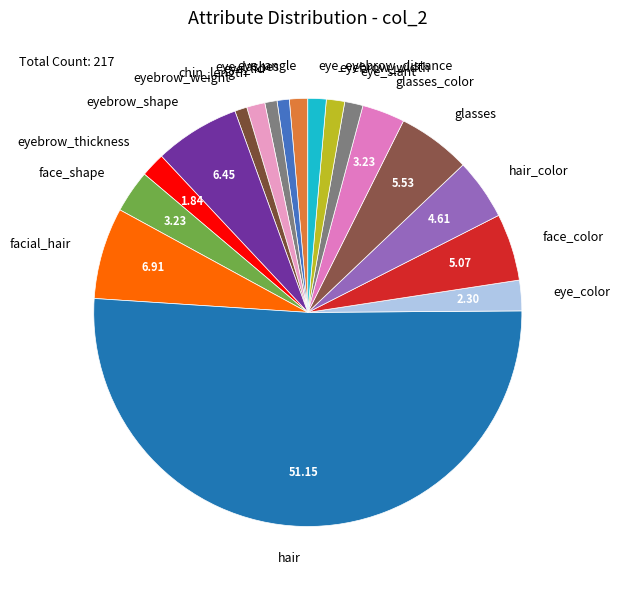

What is the largest slice in the pie chart?

hair